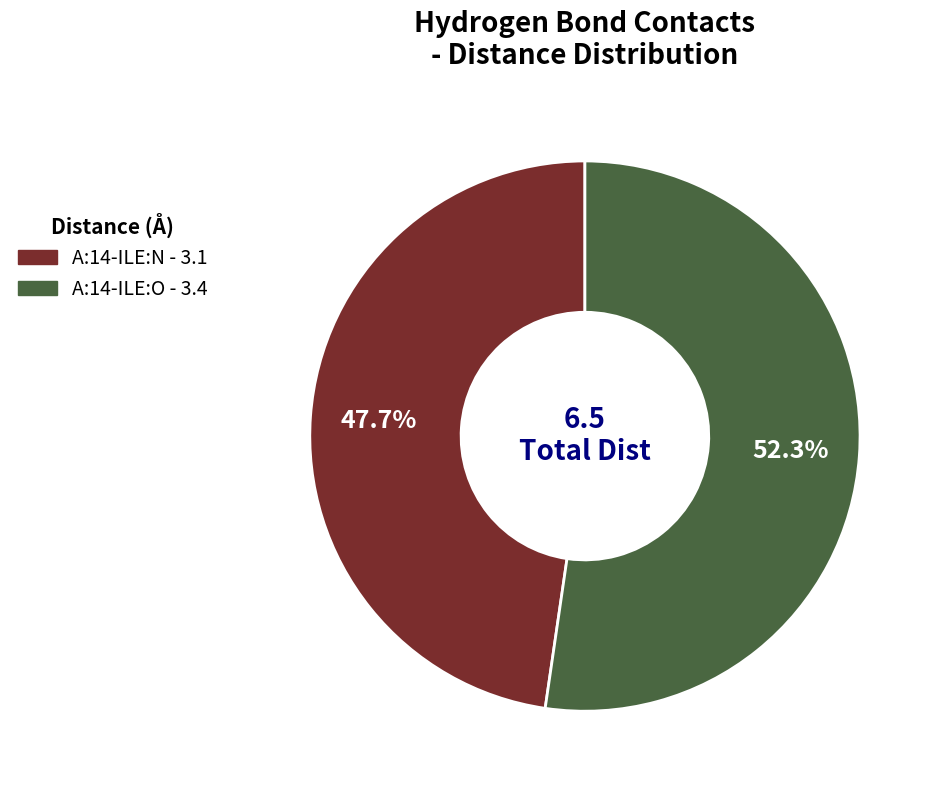

How many slices are in this pie chart?

2